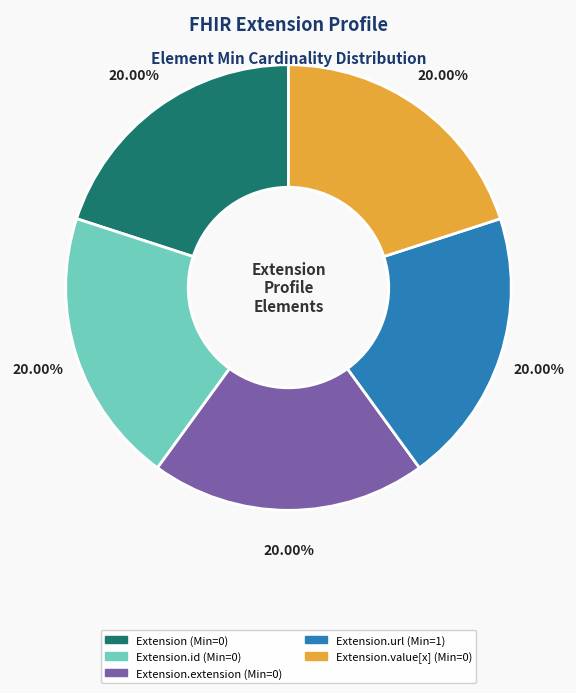

Is there a majority slice in this chart?

No